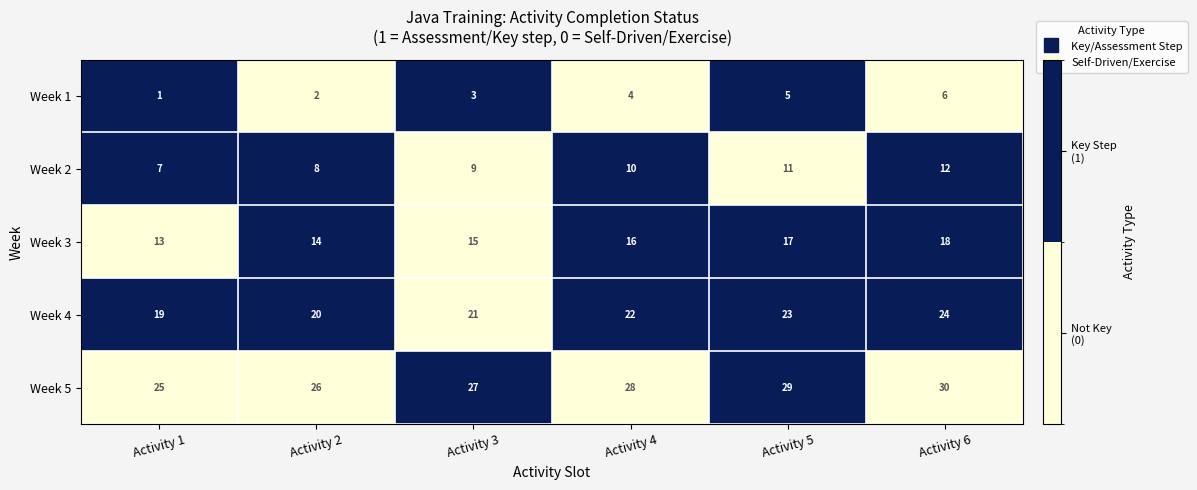

The Week 3 series shows 18 at Activity 6. True or false?

True